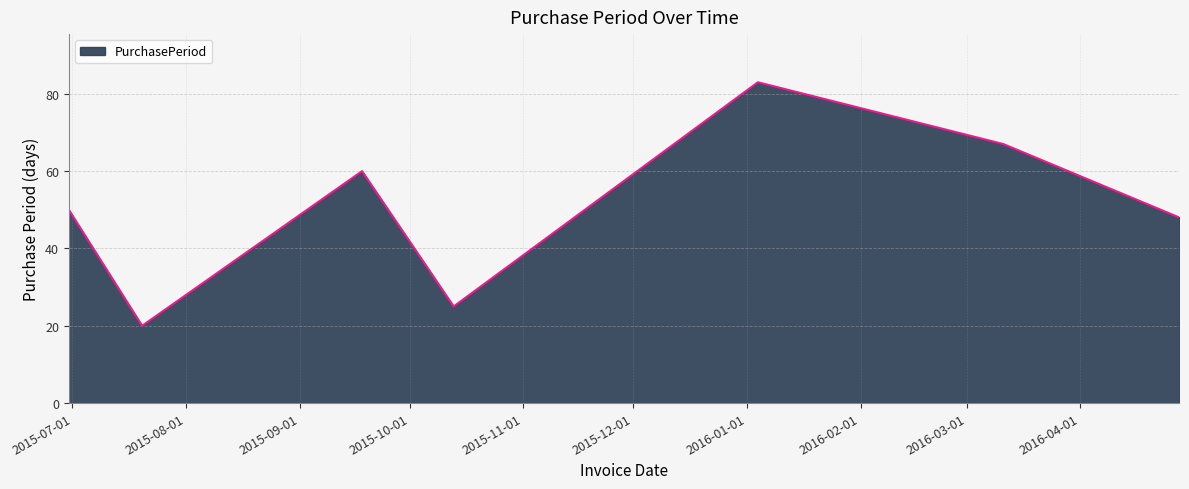

What is the average value?

50